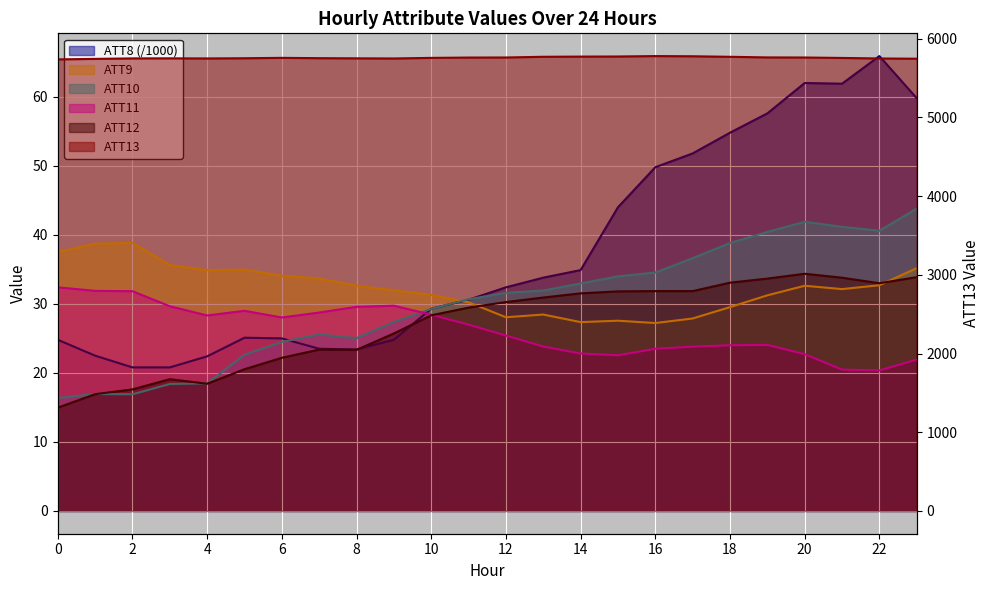

At which category is the sum across all series the highest?

20